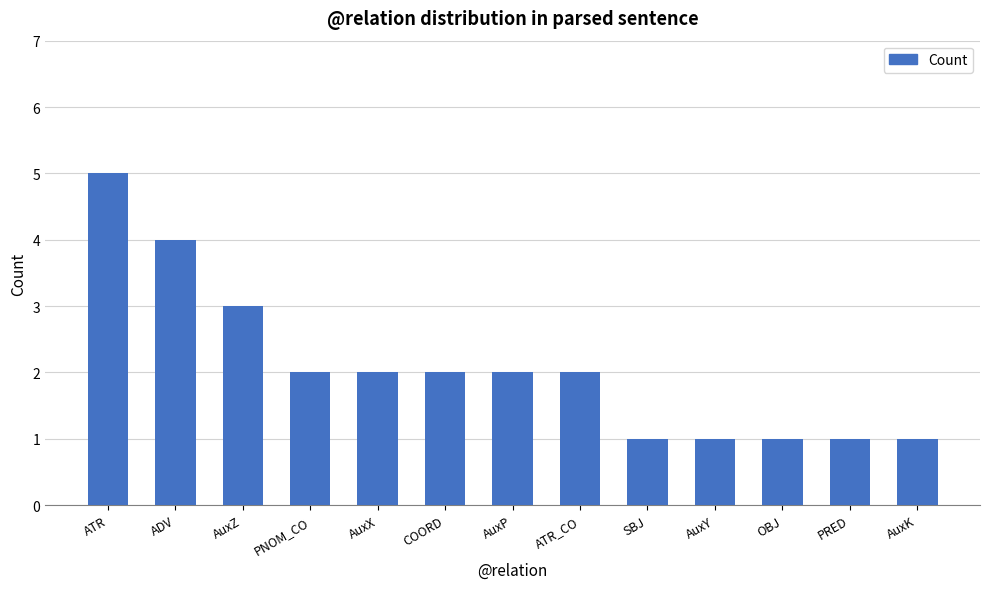

How many bars are there in total?

13